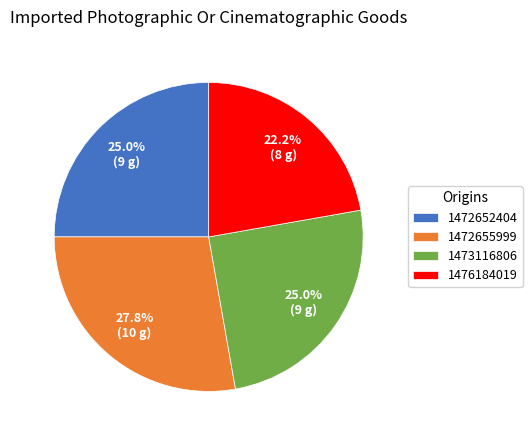

To the nearest percent, what percentage of the pie is 1472655999?

28%